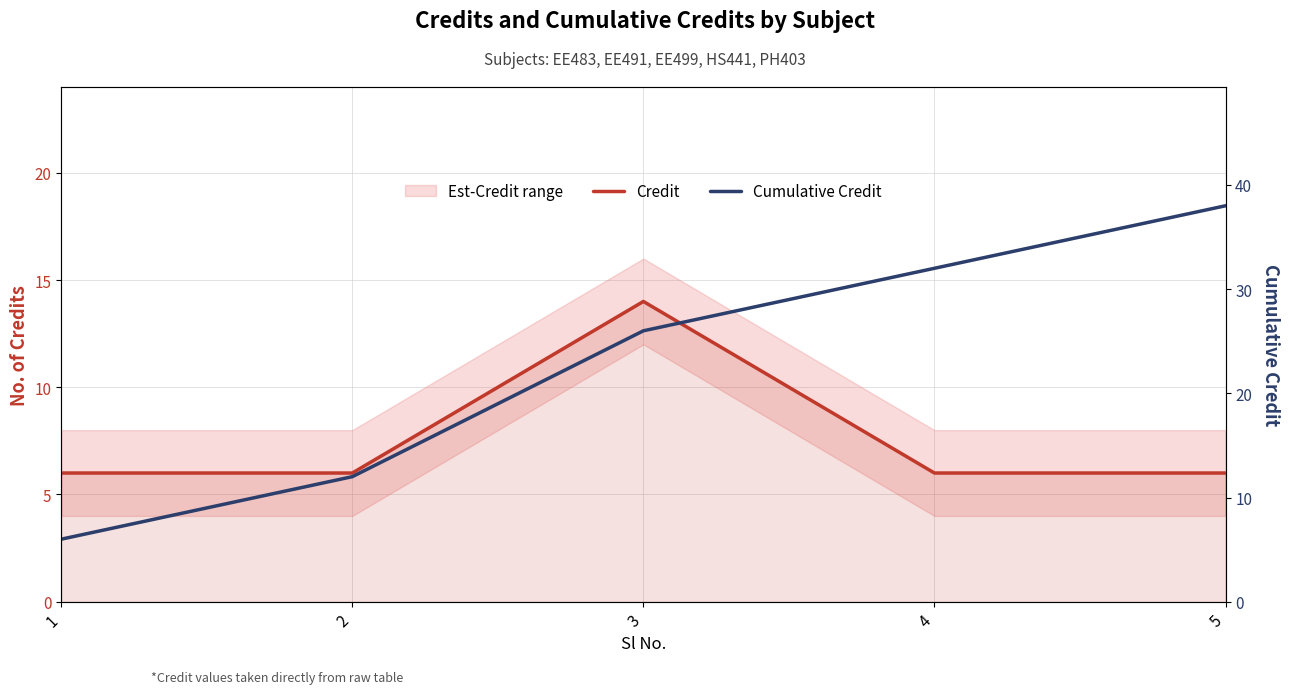

The Credit series shows 6 at 4. True or false?

True